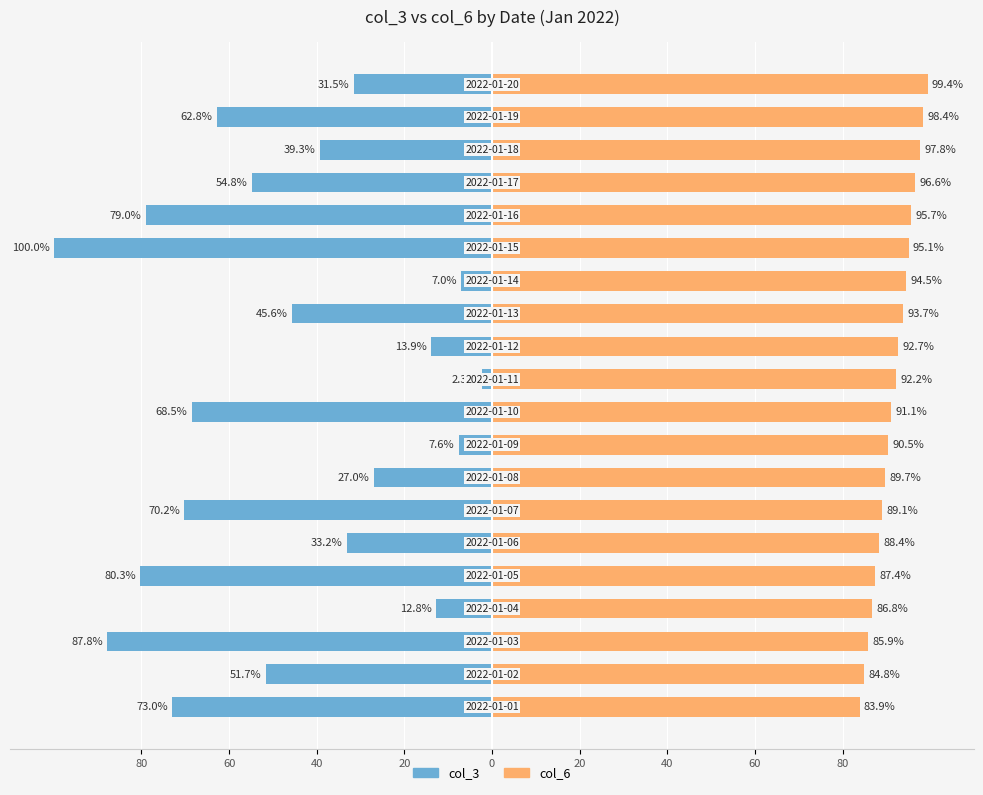

Reading left to right, transcribe all the data shown in this chart.

col_3: -73.0	-51.7	-87.8	-12.8	-80.3	-33.2	-70.2	-27.0	-7.6	-68.5	-2.3	-13.9	-45.6	-7.0	-100.0	-79.0	-54.8	-39.3	-62.8	-31.5
col_6: 83.9	84.8	85.9	86.8	87.4	88.4	89.1	89.7	90.5	91.1	92.2	92.7	93.7	94.5	95.1	95.7	96.6	97.8	98.4	99.4